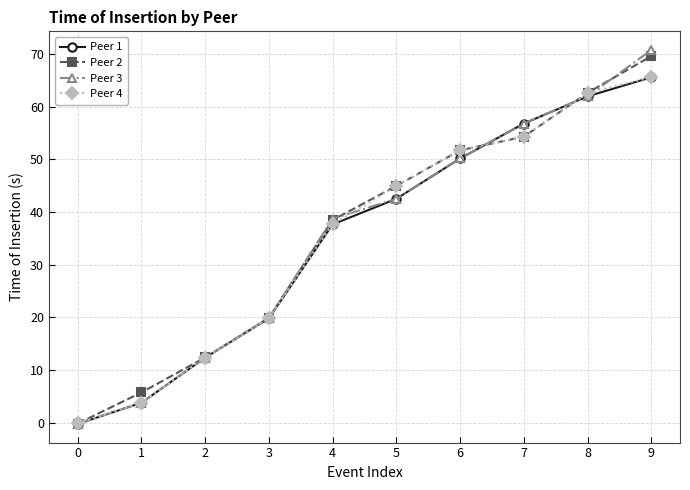

At which category is the sum across all series the highest?

9